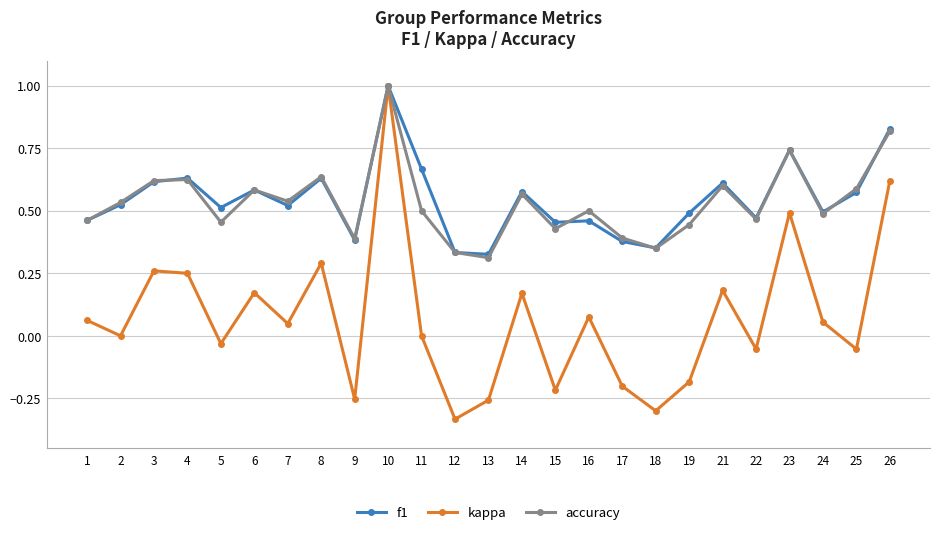

Which series has the largest range (max minus min)?

kappa